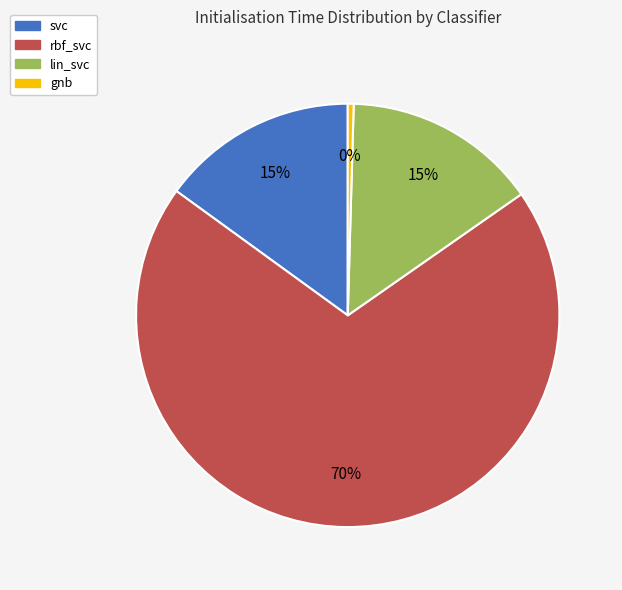

How many slices are in this pie chart?

4